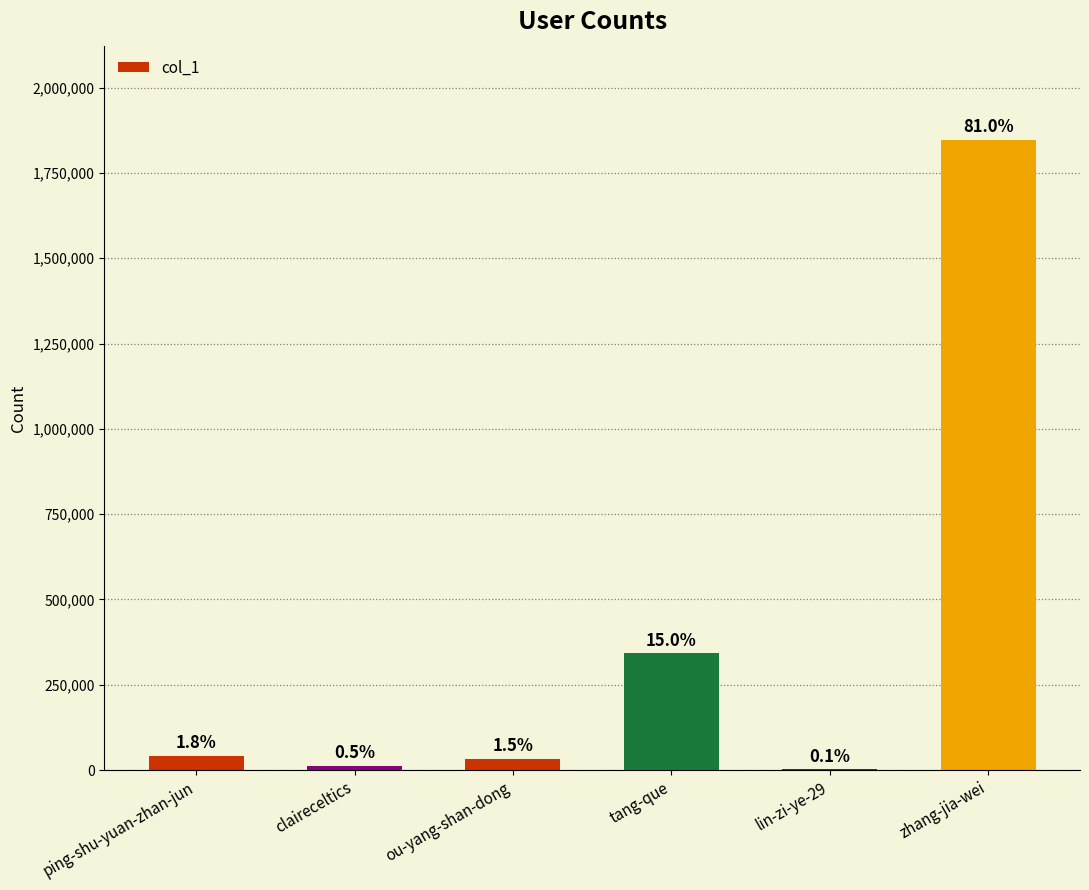

Are the bars horizontal?

No